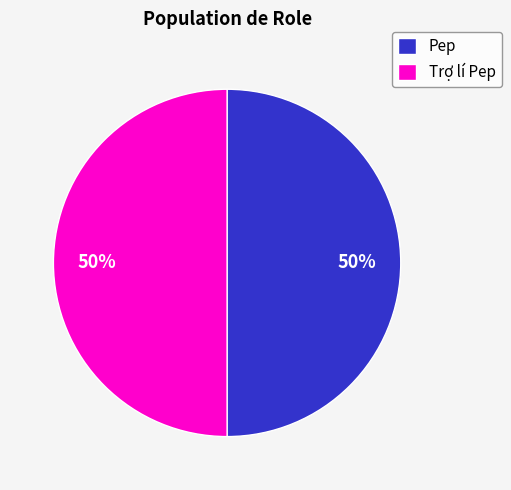

To the nearest percent, what is the combined percentage of Pep and Trợ lí Pep?

100%